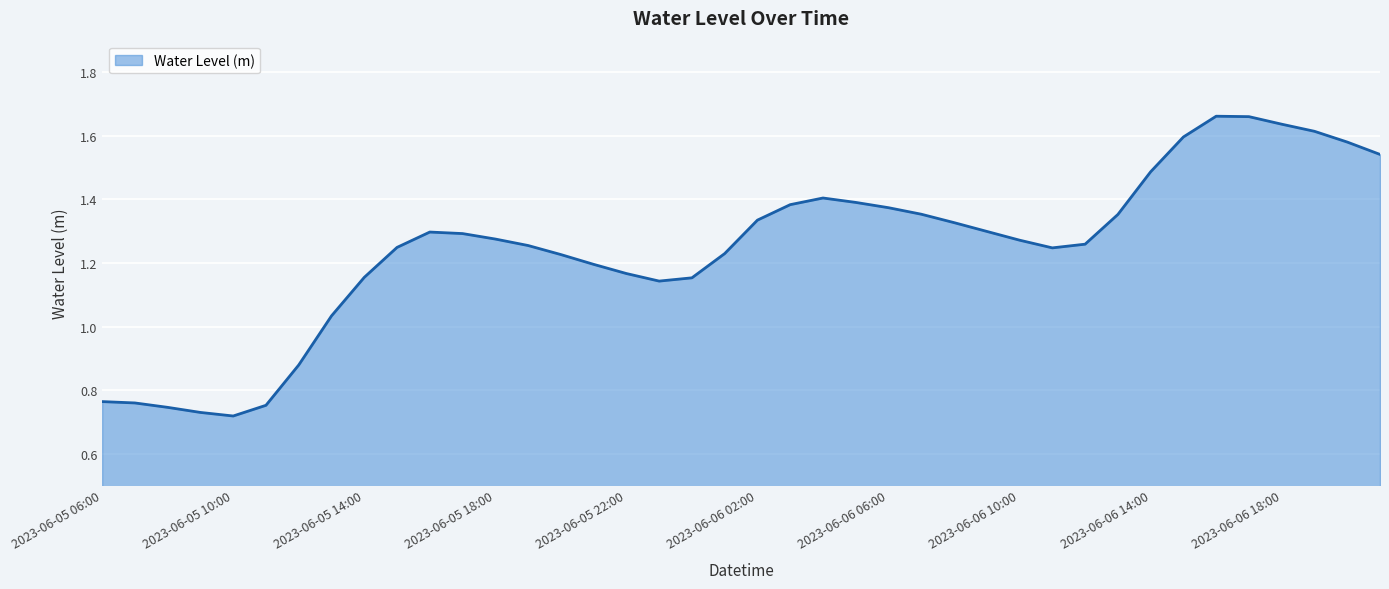

Which category has the lowest value across all series?

2023-06-05 10:00